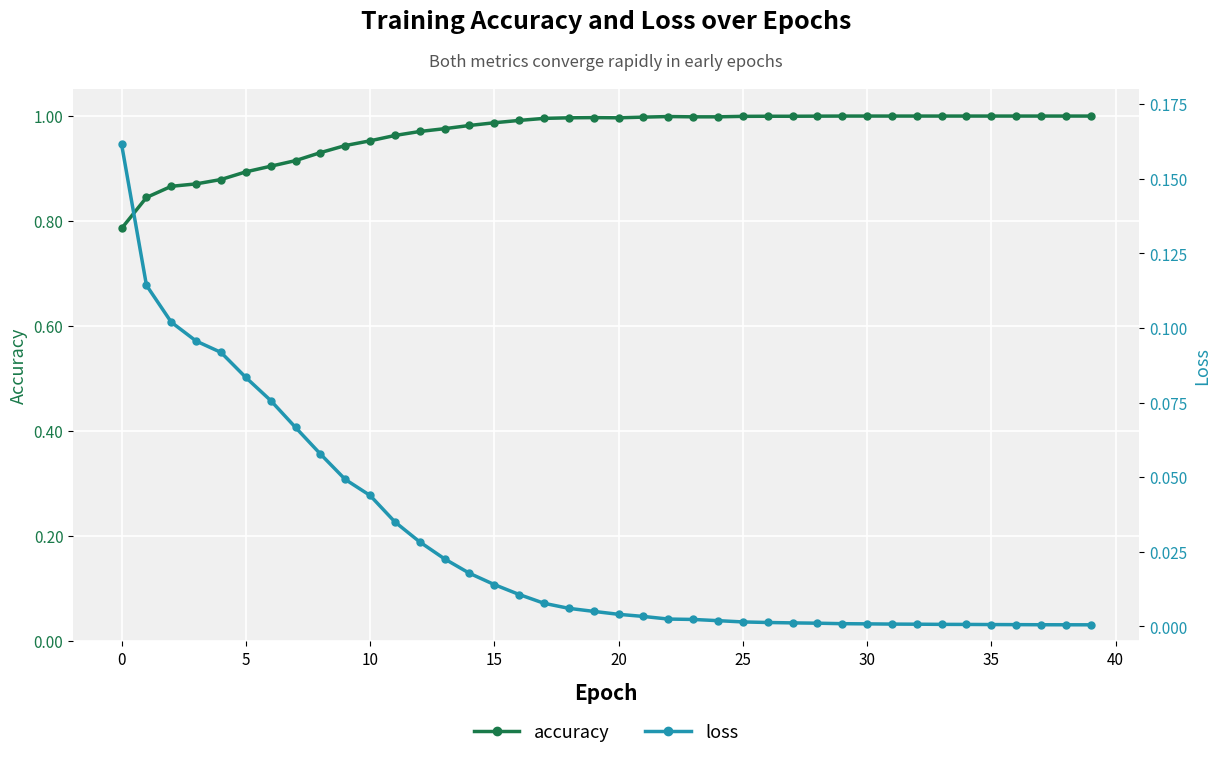

At which category is the sum across all series the highest?

17